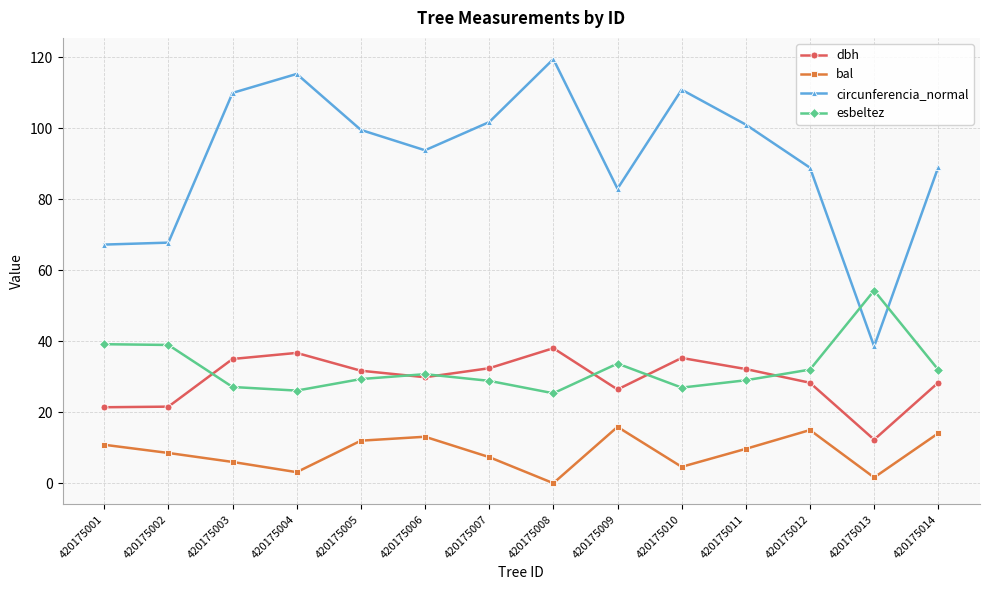

What are all the series names shown in the legend?

dbh, bal, circunferencia_normal, esbeltez